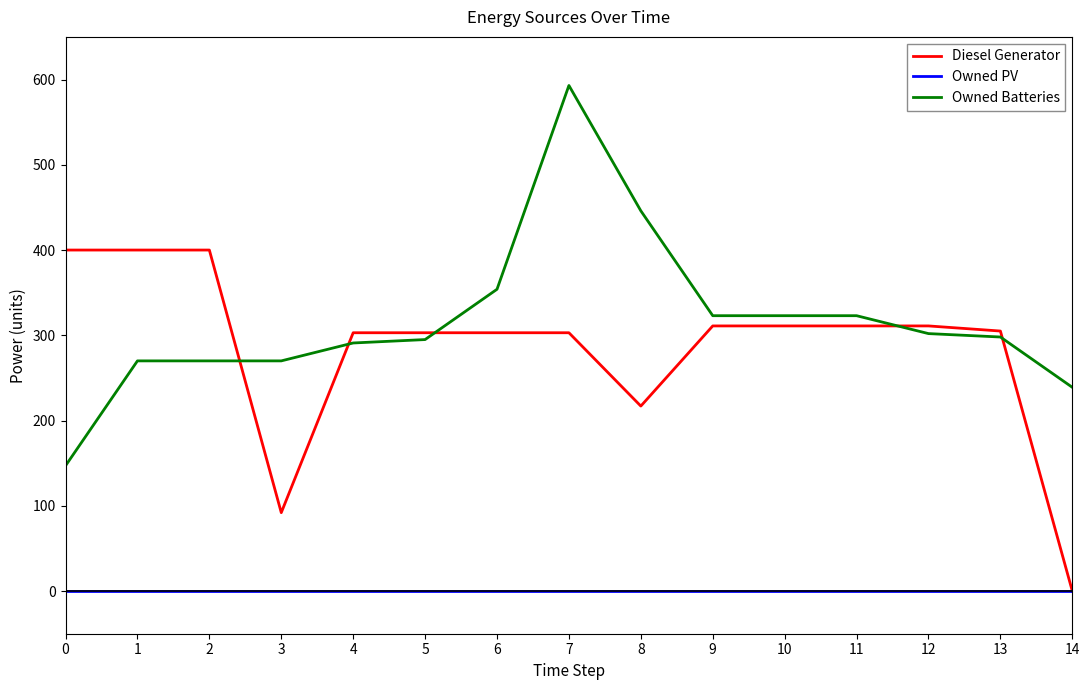

Is it true that Diesel Generator equals 303 at 4?

True